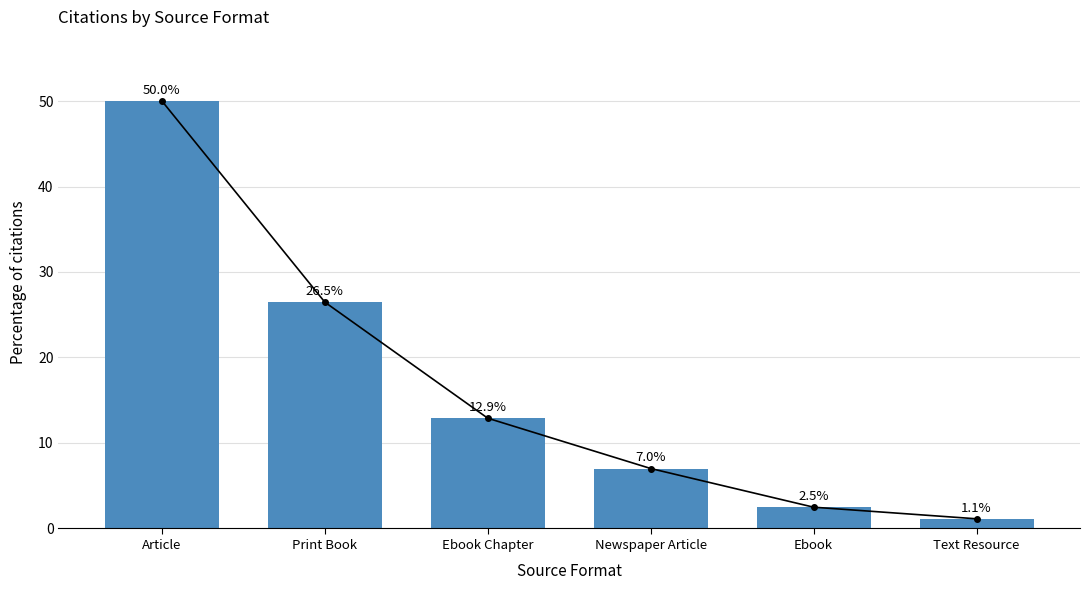

Approximately how many times larger is the value at Newspaper Article compared to Ebook?

2.8